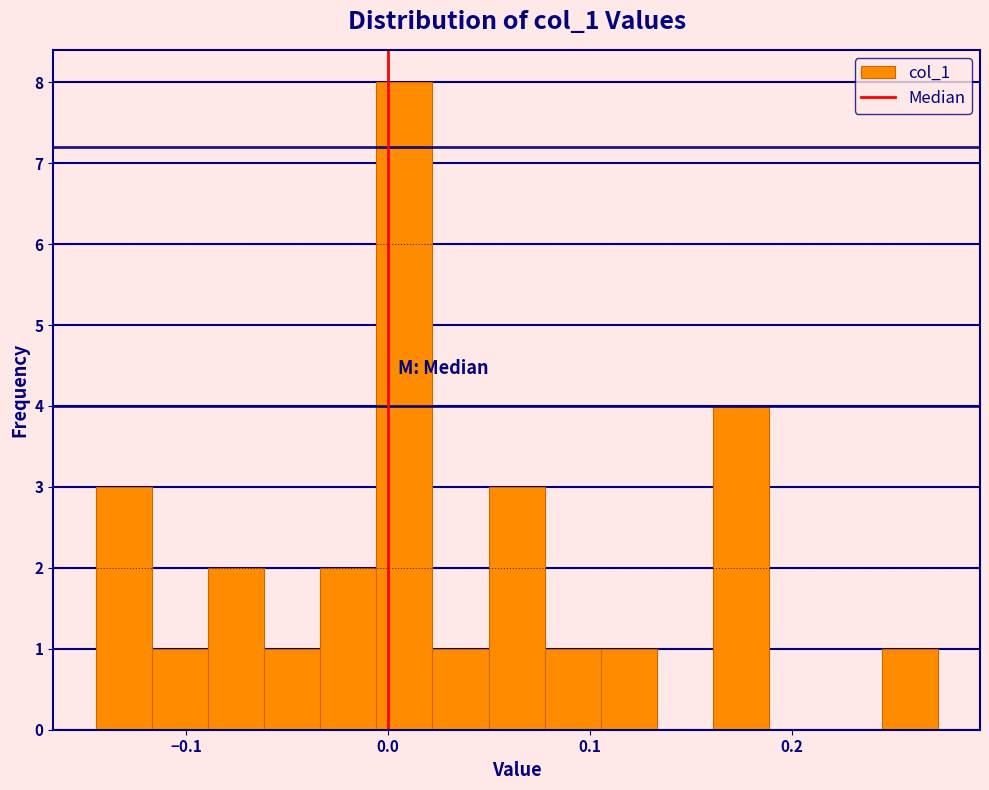

Around what value on the x-axis is the tallest bar? Give the approximate position of its centre, as read against the axis.

0.01